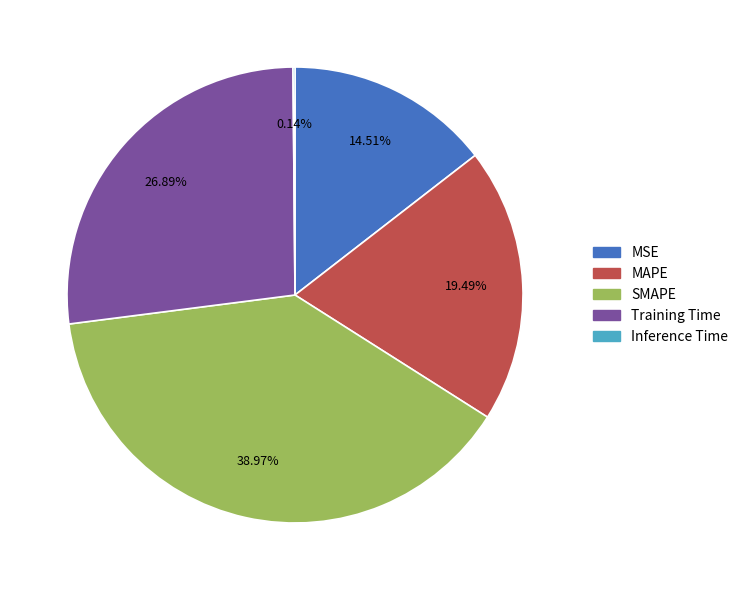

Approximately how many times larger is the value at MAPE compared to Training Time?

0.7